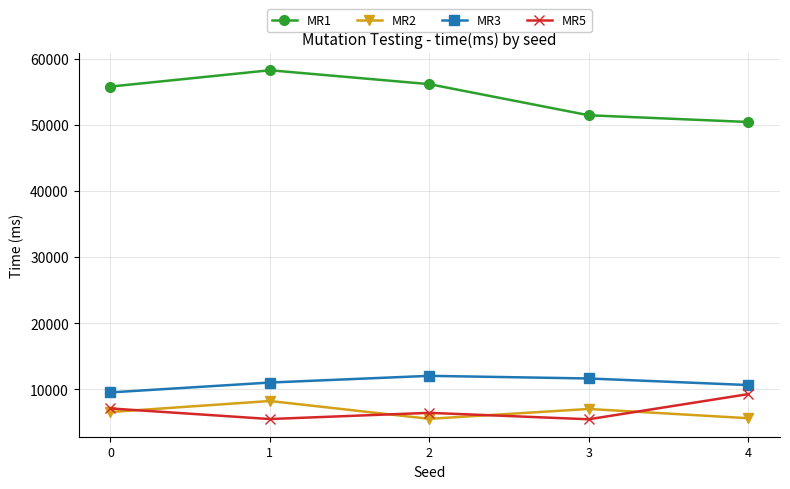

The value of MR2 at 0 is 10536. True or false?

False